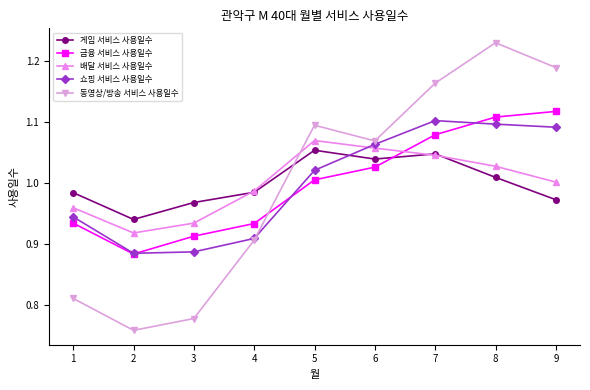

In 쇼핑 서비스 사용일수, how many points are lower than both neighbors (excluding endpoints)?

1